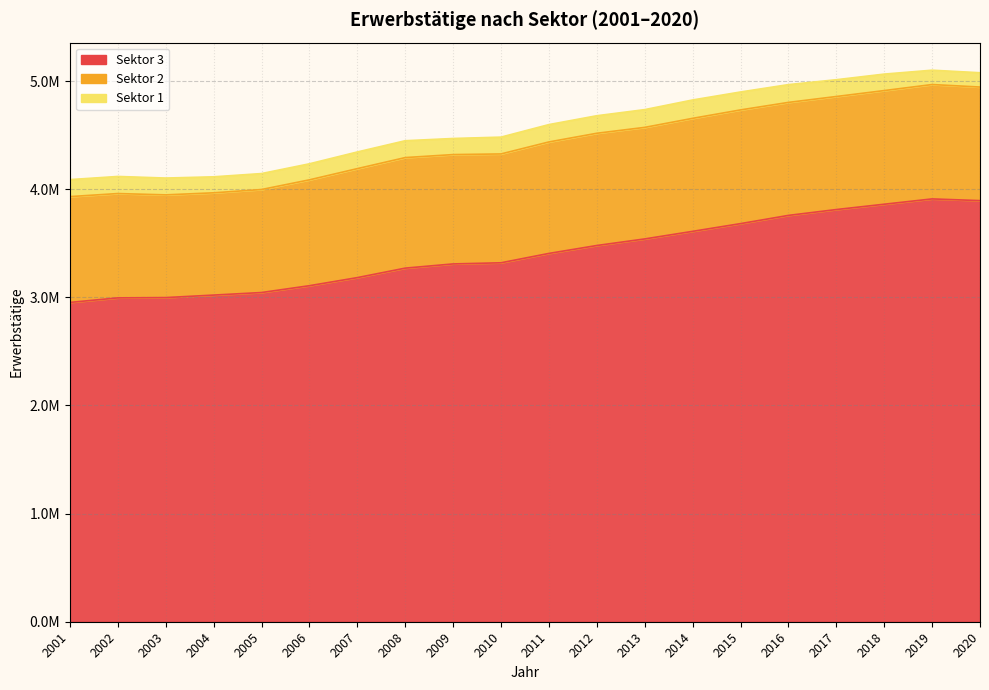

Is it true that Sektor 1 equals 155593.2 at 2003?

True